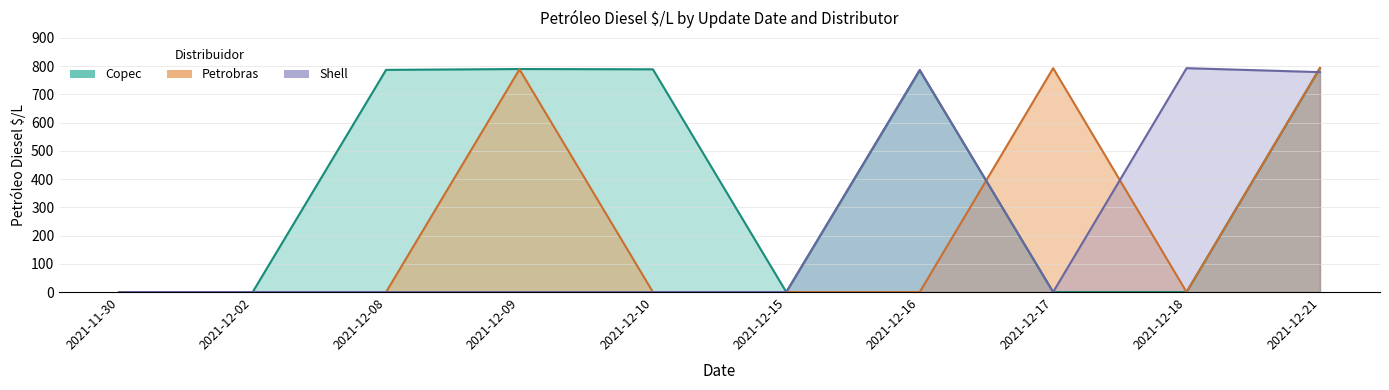

What is the label of the 5th point from the left?

2021-12-10